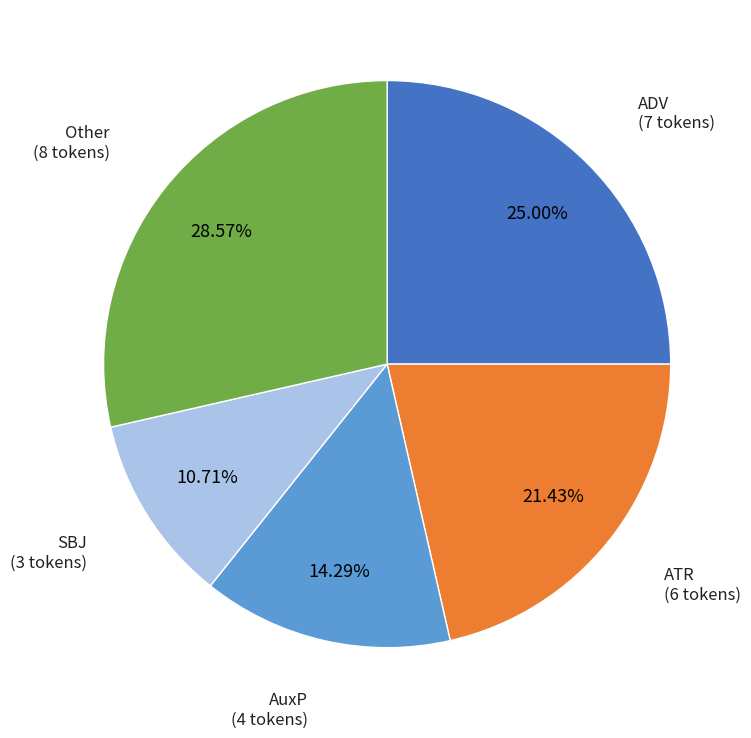

Is there a majority slice in this chart?

No